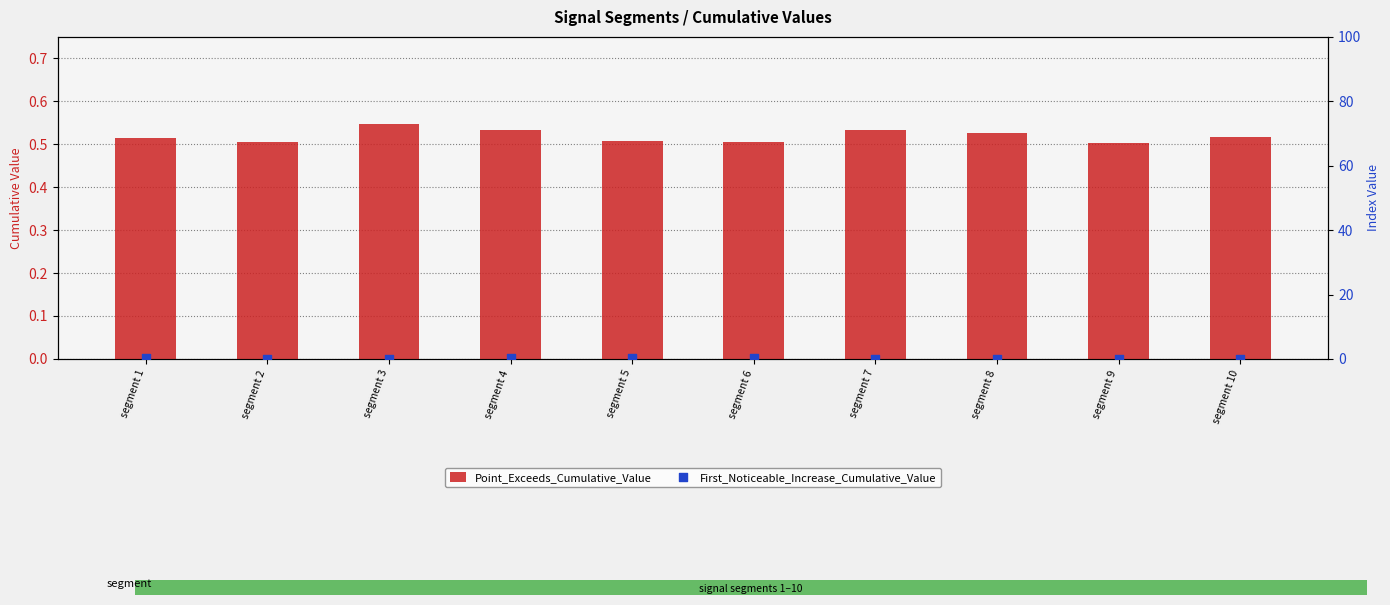

At which category is the sum across all series the highest?

segment 4